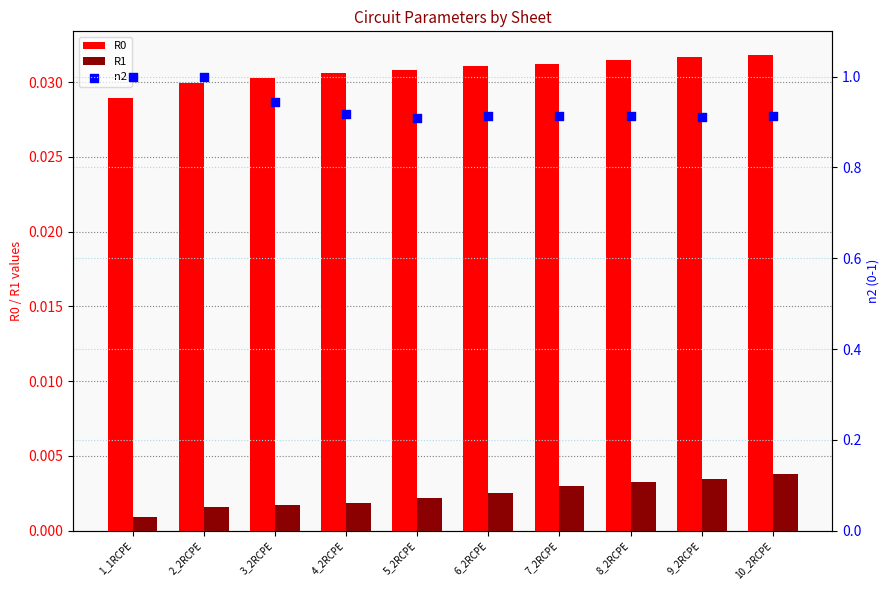

What is the total value across all series at 5_2RCPE?

0.9